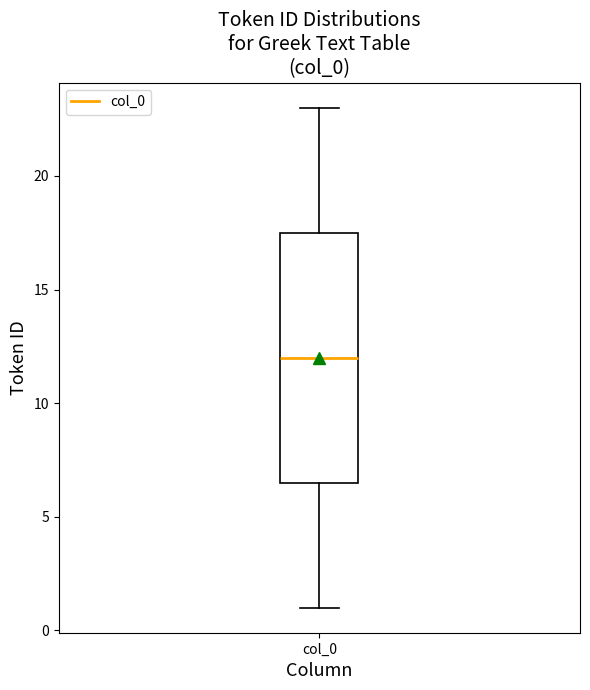

Transcribe this box plot: give where the median line is, the range the box spans, and where the two whiskers end, as read against the y-axis. The values are not printed on the chart, so give them approximately, as read against the axis.

median 12.0, box 6.5 to 17.5, whiskers 1.0 to 23.0